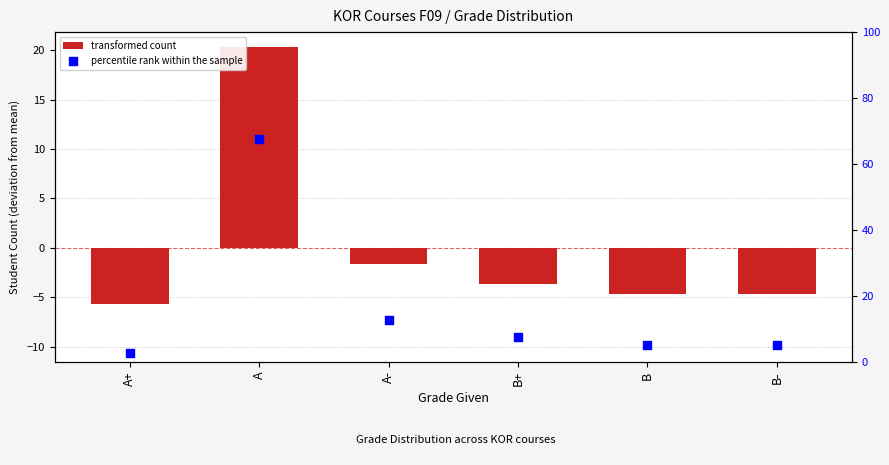

What are all the series names shown in the legend?

transformed count, percentile rank within the sample